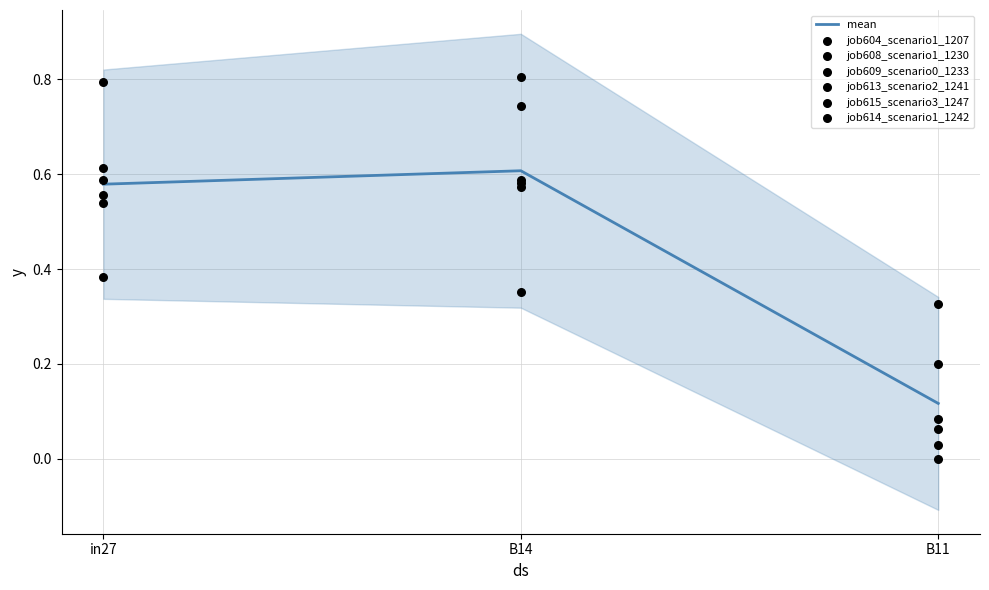

At how many categories does at least one series exceed 0?

3